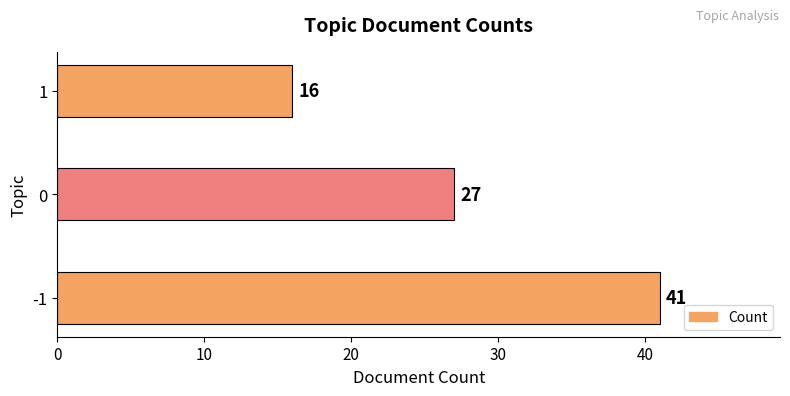

True or false: the data shows 57 at -1.

False